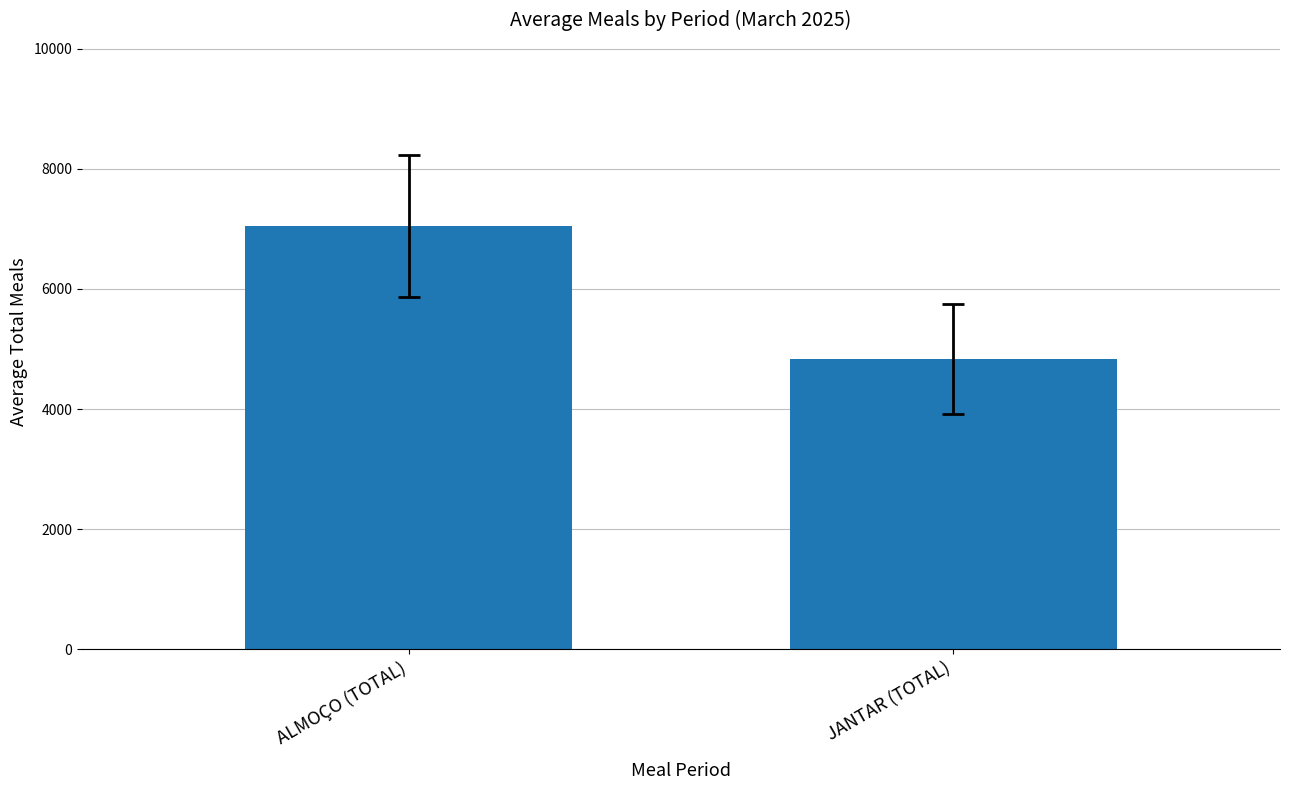

How many series are shown in this chart?

2